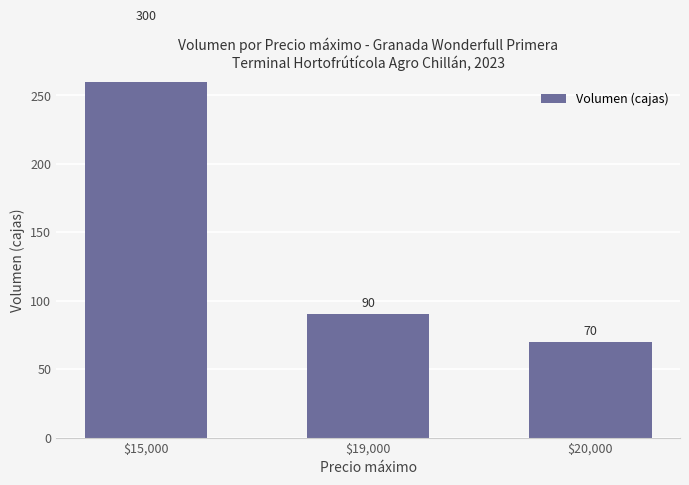

How many bars are there in total?

3